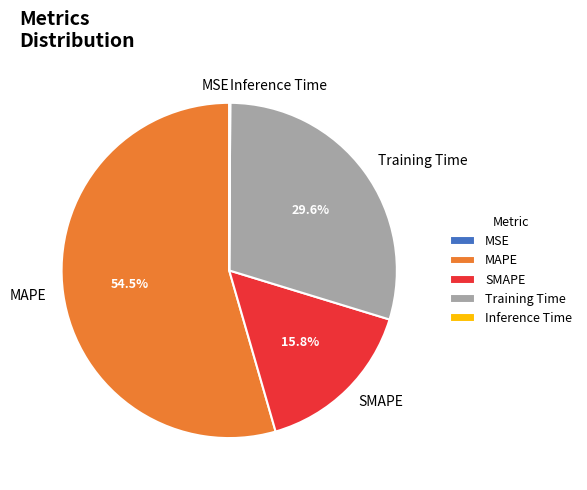

Which category has the biggest portion of the pie?

MAPE